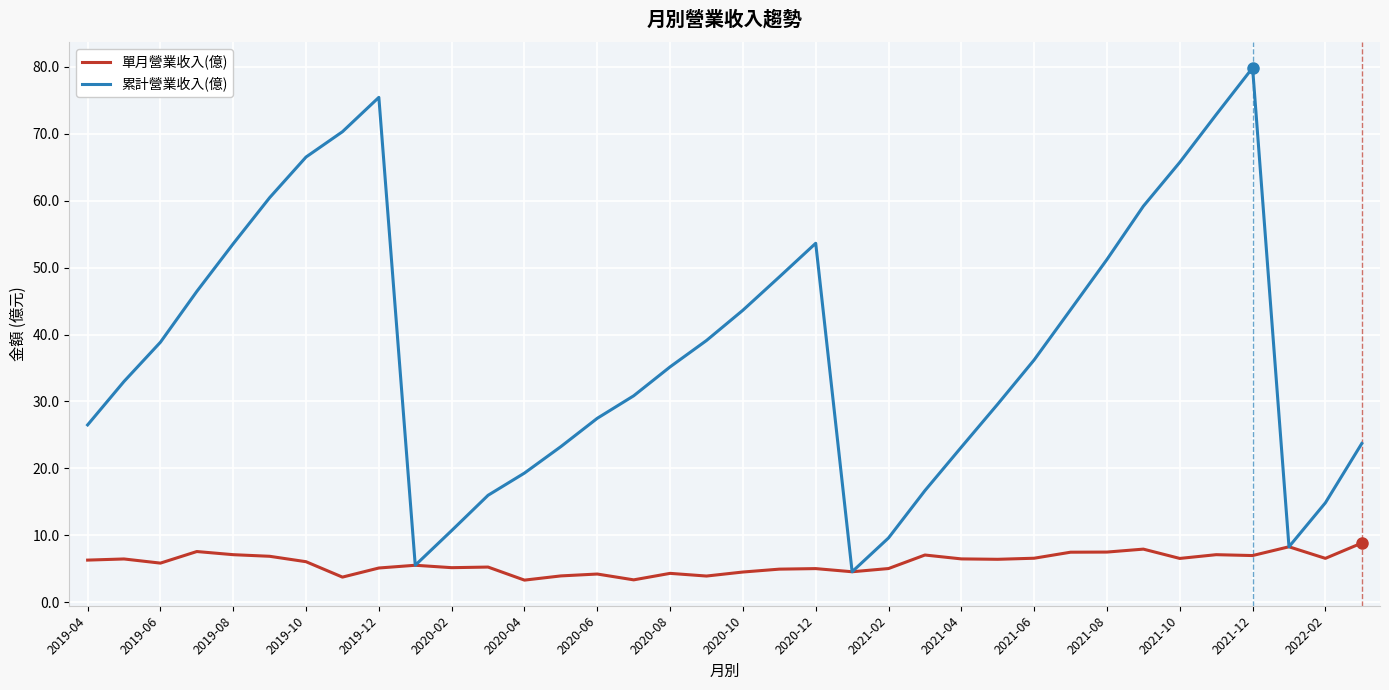

How many interior local valleys does the 累計營業收入(億) series have?

3